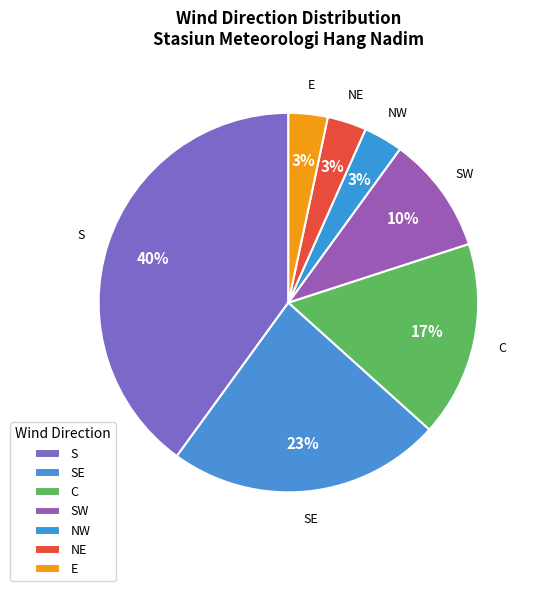

How many segments does this pie chart have?

7